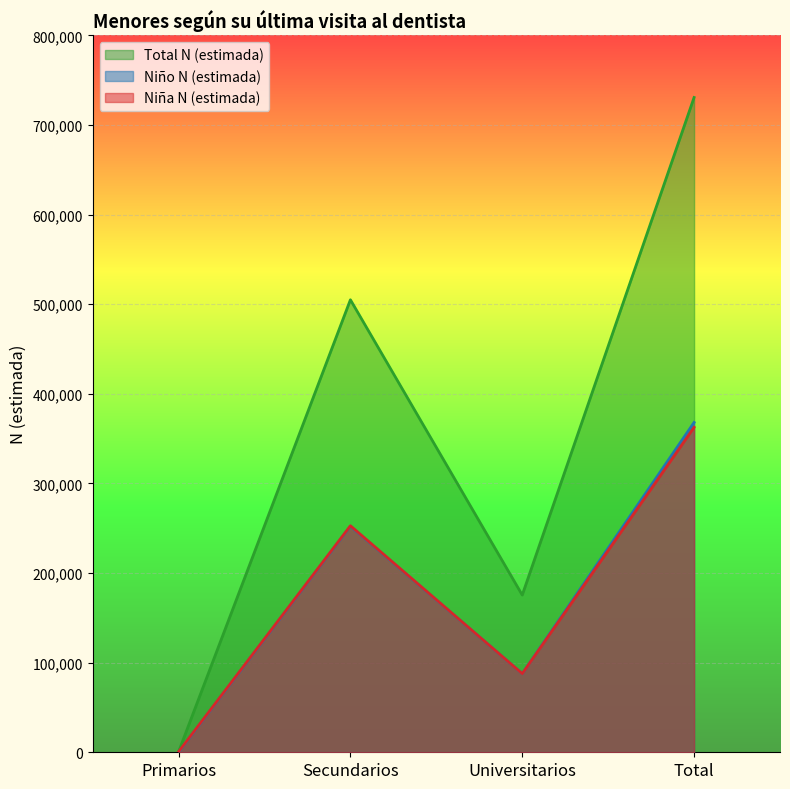

At which category is the sum across all series the highest?

Total